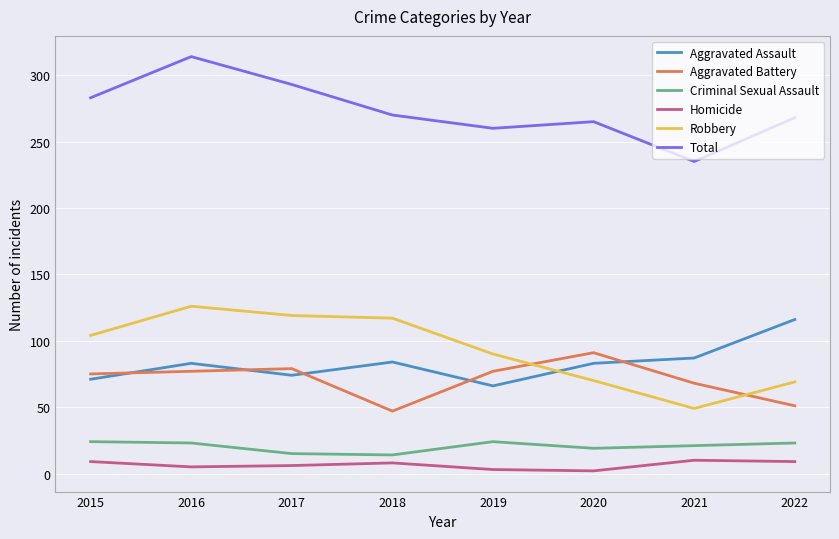

At which label does Criminal Sexual Assault first exceed 23?

2015